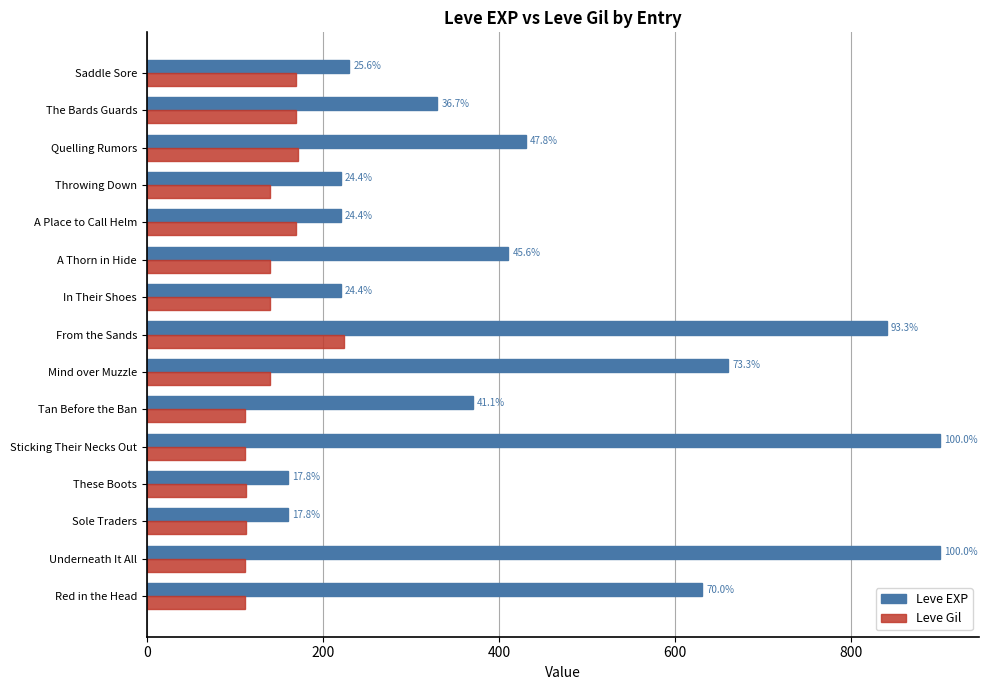

What are all the series names shown in the legend?

Leve EXP, Leve Gil